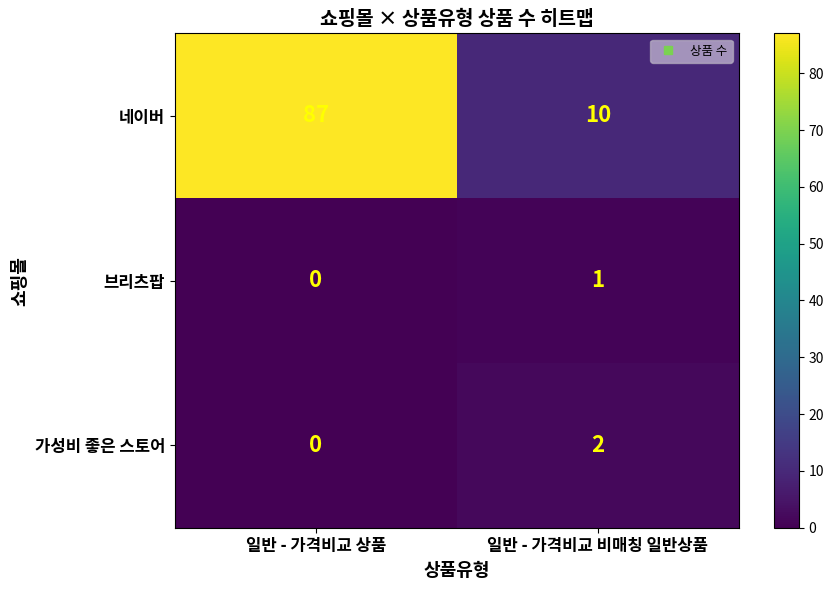

How many values in the 가성비 좋은 스토어 series are below 2?

1